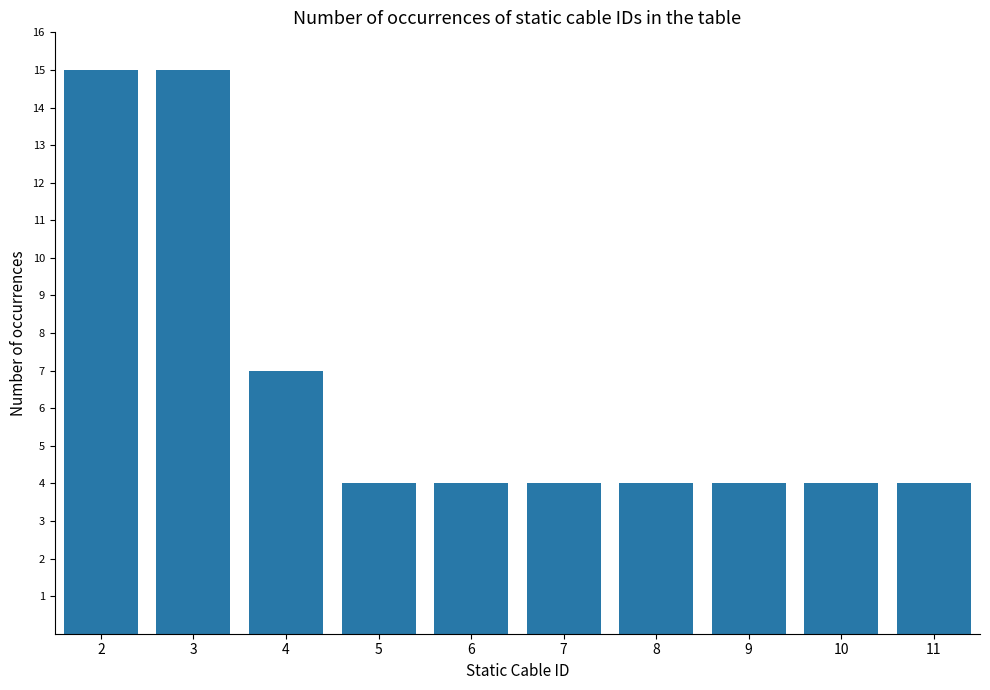

What is the difference between the values at 11 and 2?

11